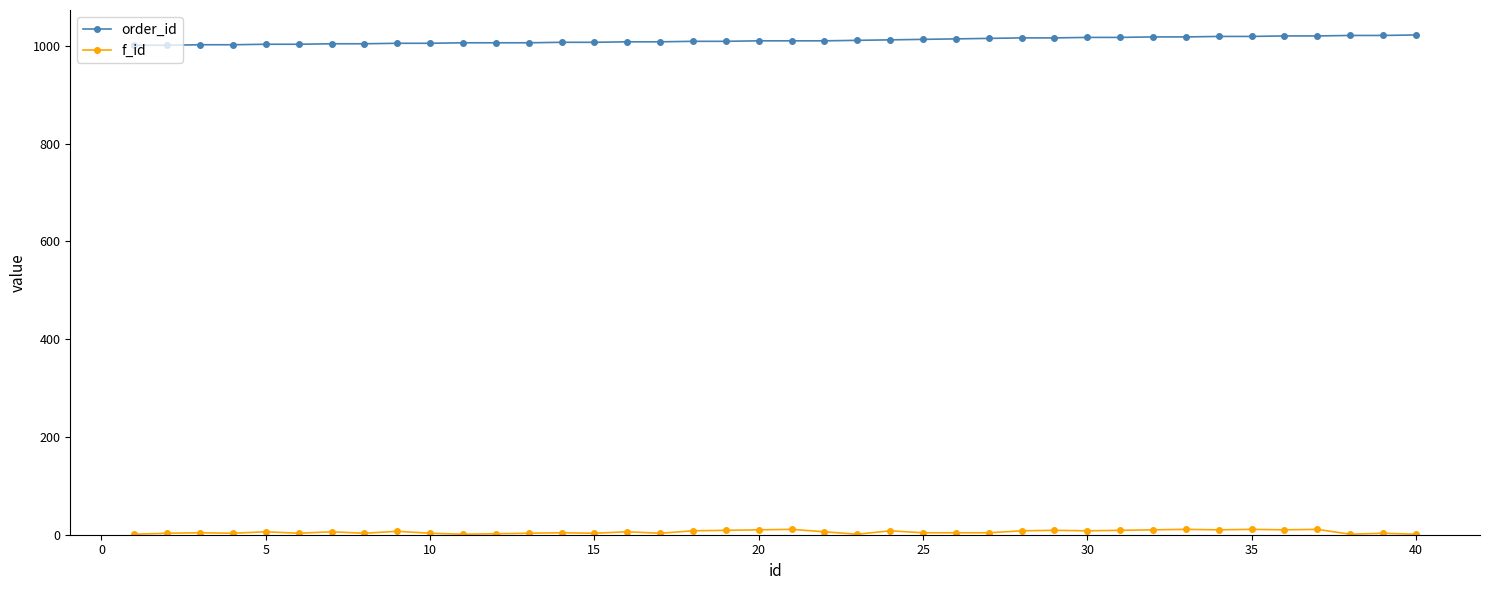

True or false: f_id and order_id intersect in this chart.

False